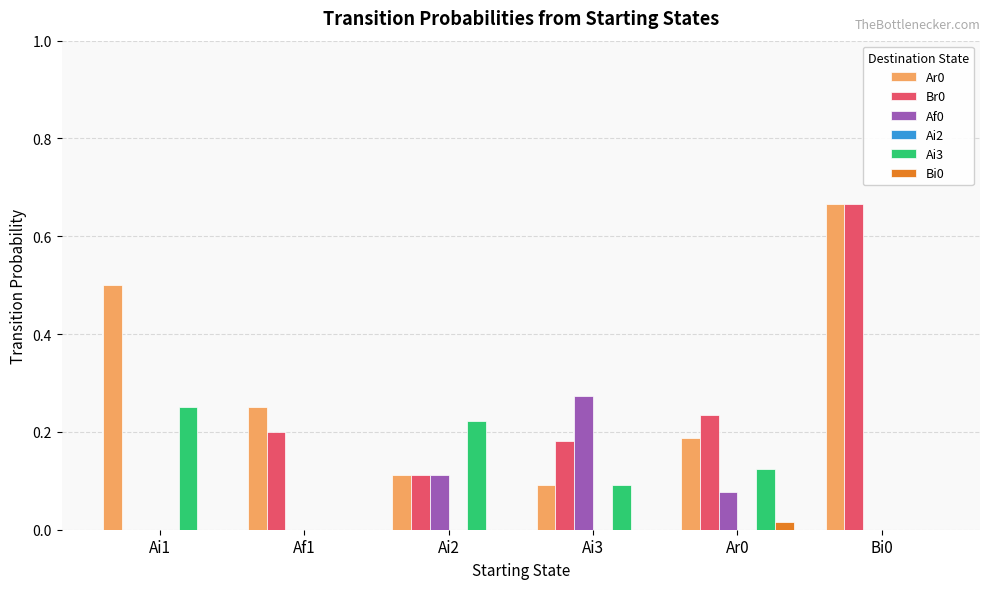

How many data points does each series have?

6